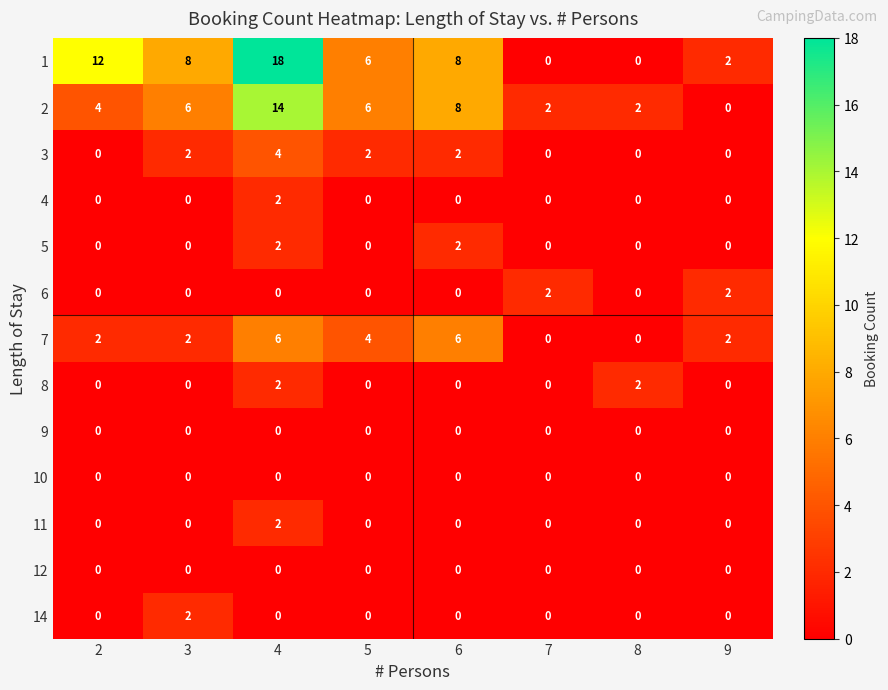

What is the sum of the 1 values at 6 and 4?

26